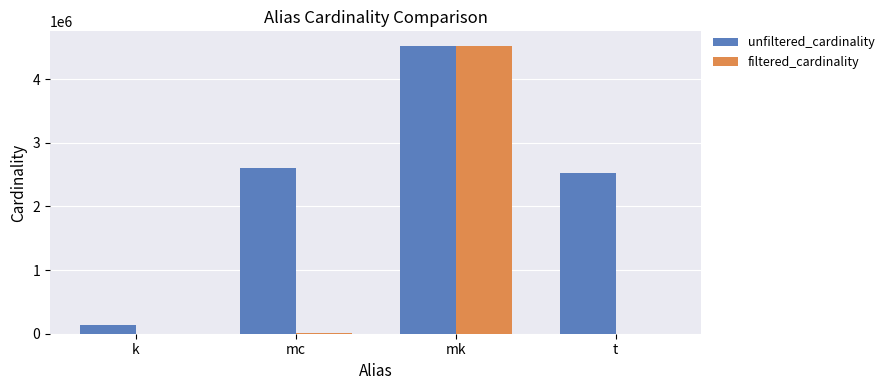

Is it true that unfiltered_cardinality equals 1512723 at mc?

False